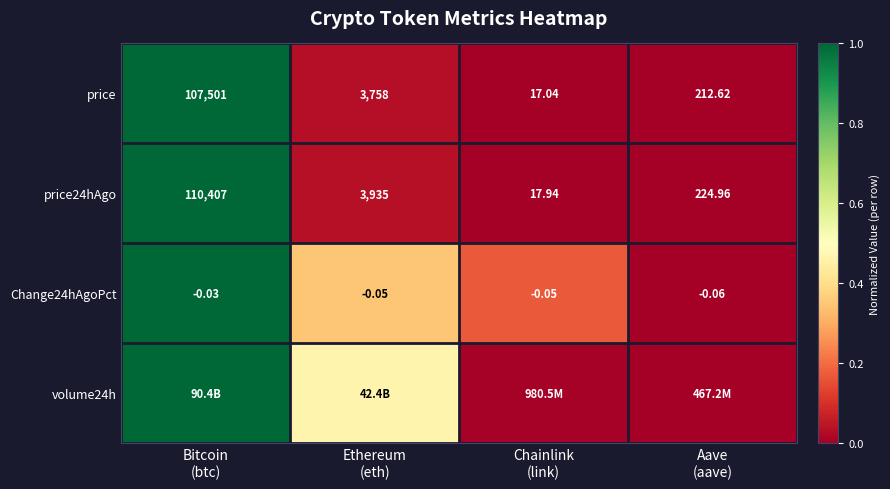

At which category is the sum across all series the highest?

Bitcoin
(btc)